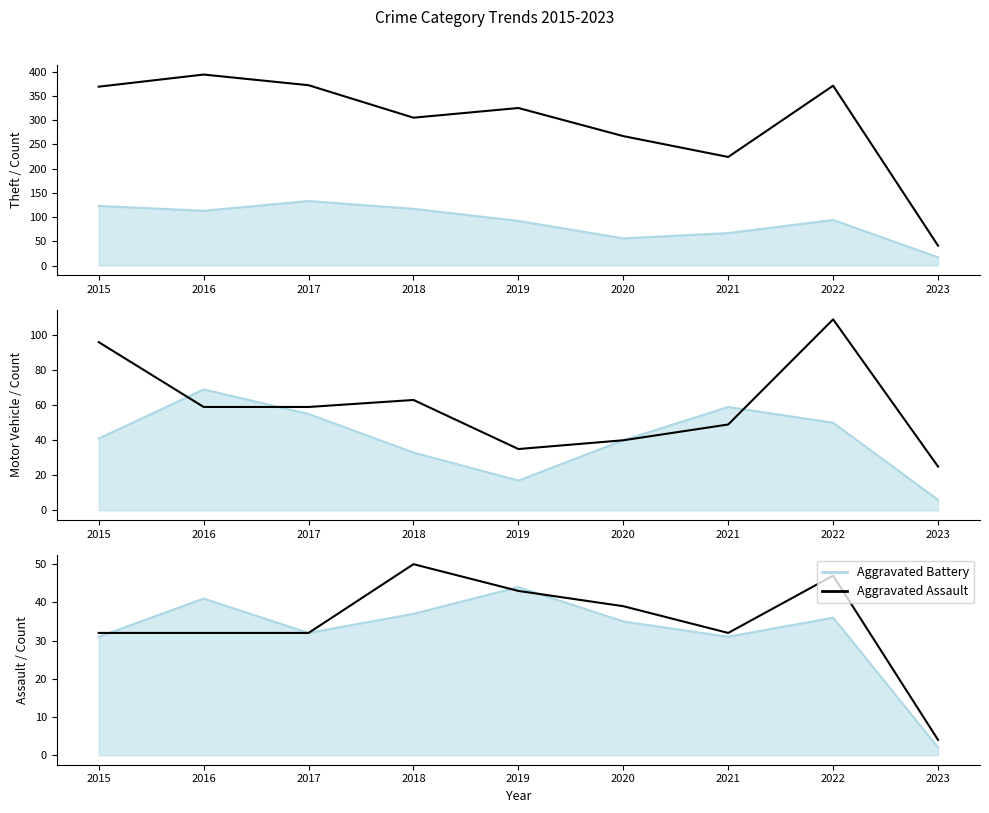

Between which two adjacent categories do Aggravated Battery and Aggravated Assault first intersect?

2015 and 2016